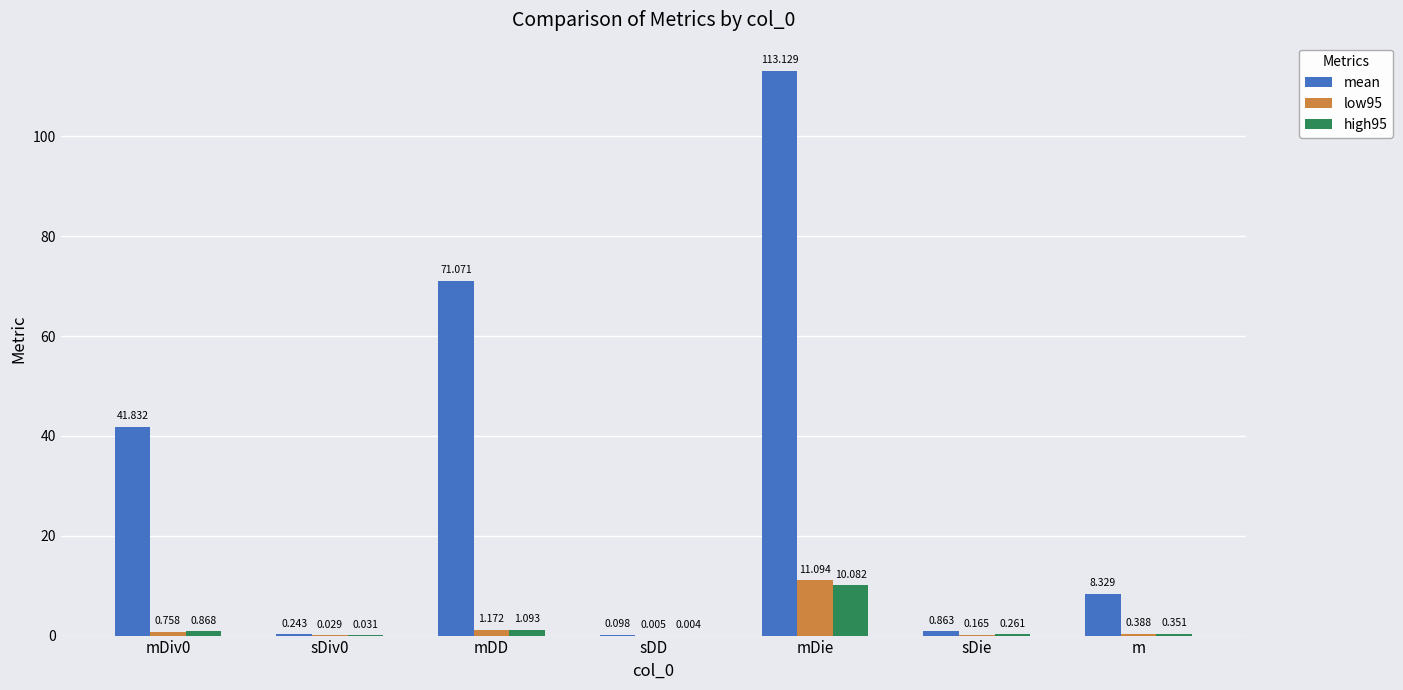

Which label corresponds to the largest value in the chart?

mDie